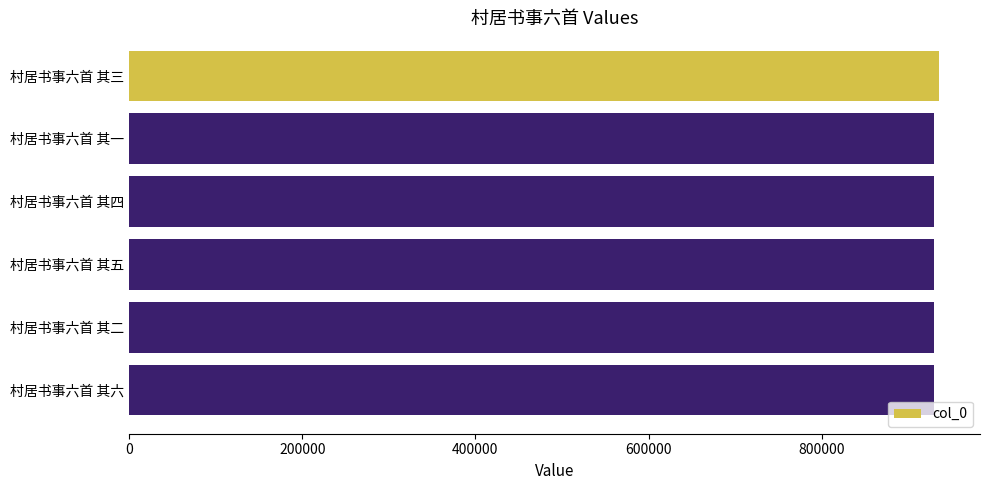

Approximately how many times larger is the value at 村居书事六首 其五 compared to 村居书事六首 其二?

1.0